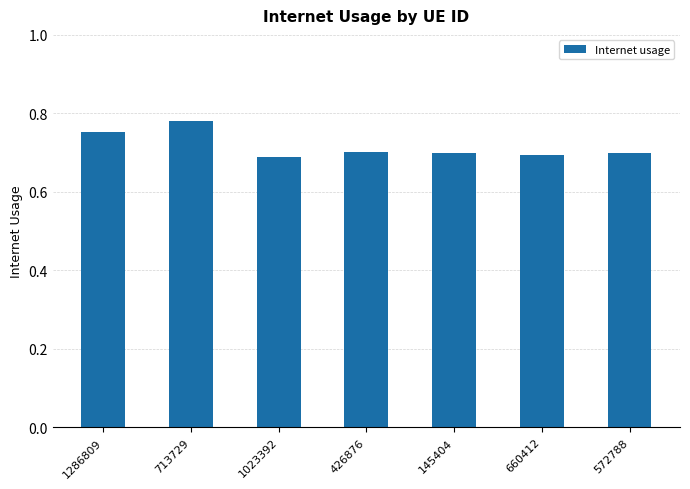

At which category does the chart reach its peak across all series?

713729